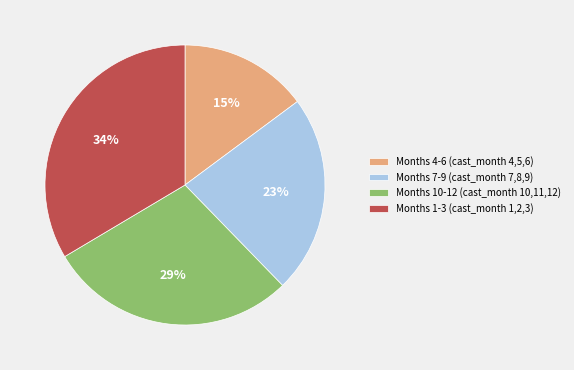

What is the smallest slice in the pie chart?

Months 4-6 (cast_month 4,5,6)